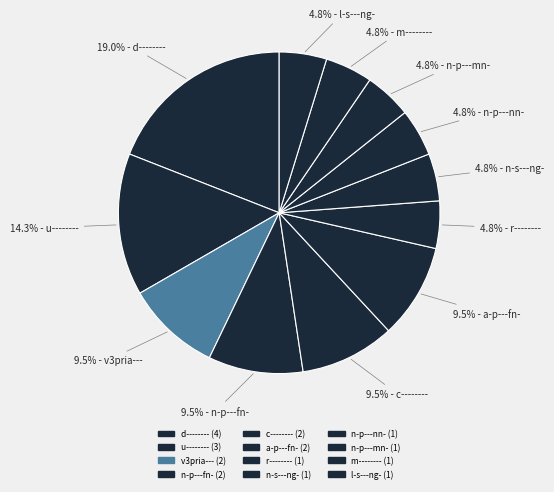

Count the number of slices in the pie.

12